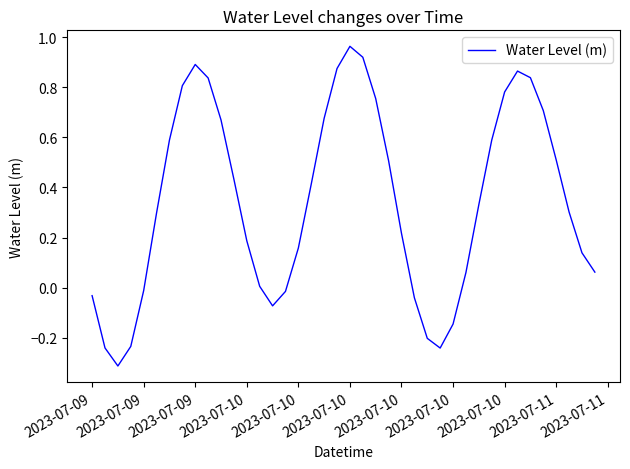

What is the minimum value shown in the chart?

-0.3